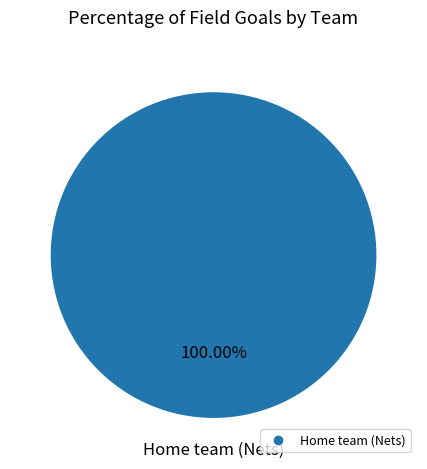

Is there a majority slice in this chart?

Yes